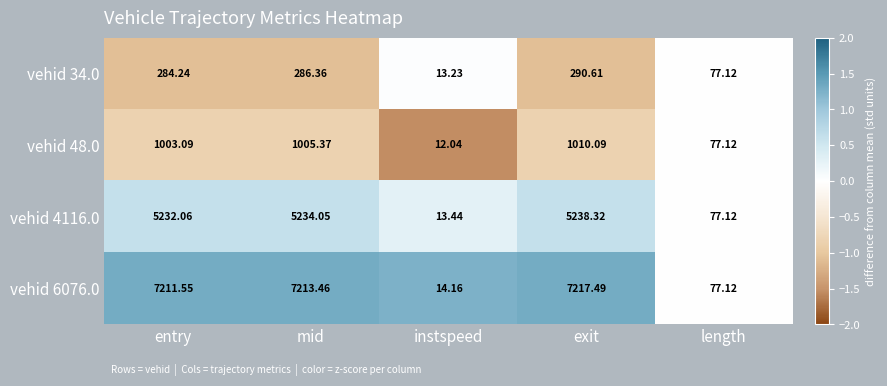

At which label does vehid 48.0 reach its minimum?

instspeed